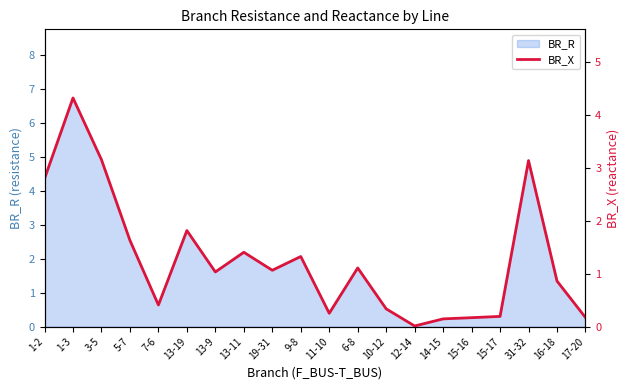

What position from the left is 6-8?

12